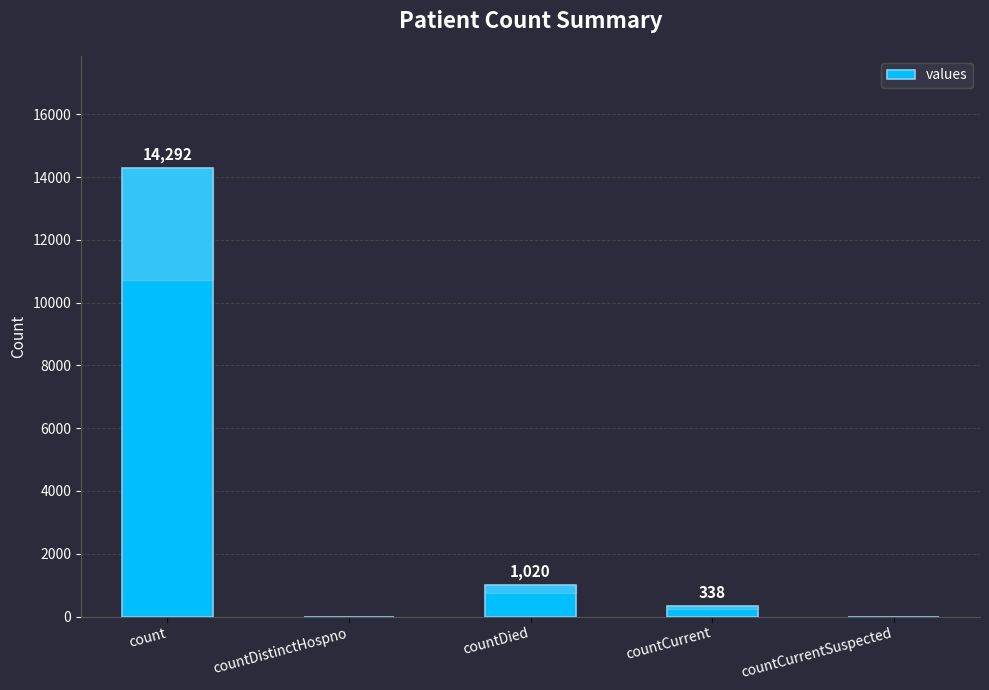

The value at countDistinctHospno is 0. True or false?

True